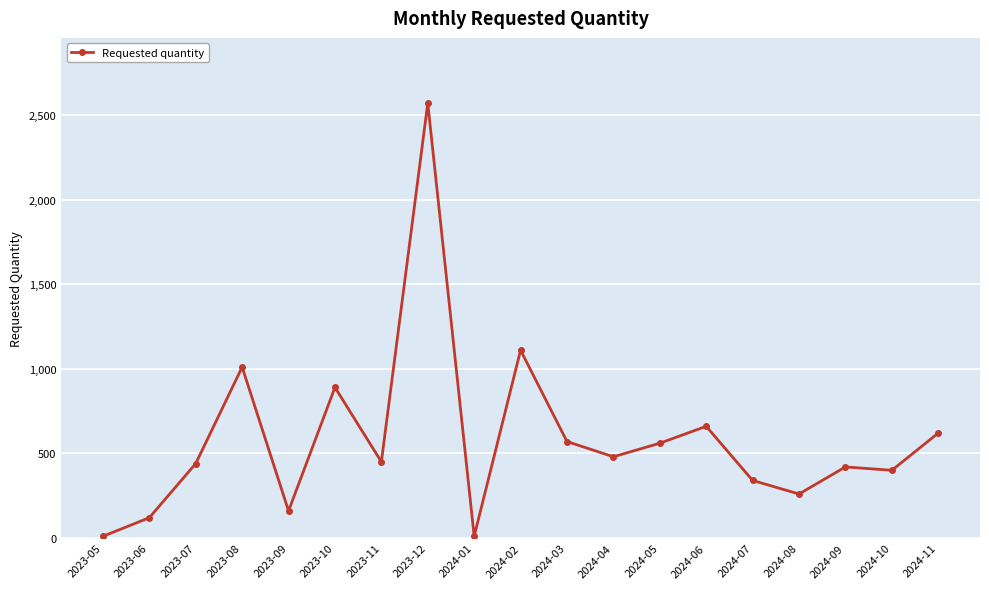

Between 2023-05 and 2024-06, which is larger?

2024-06